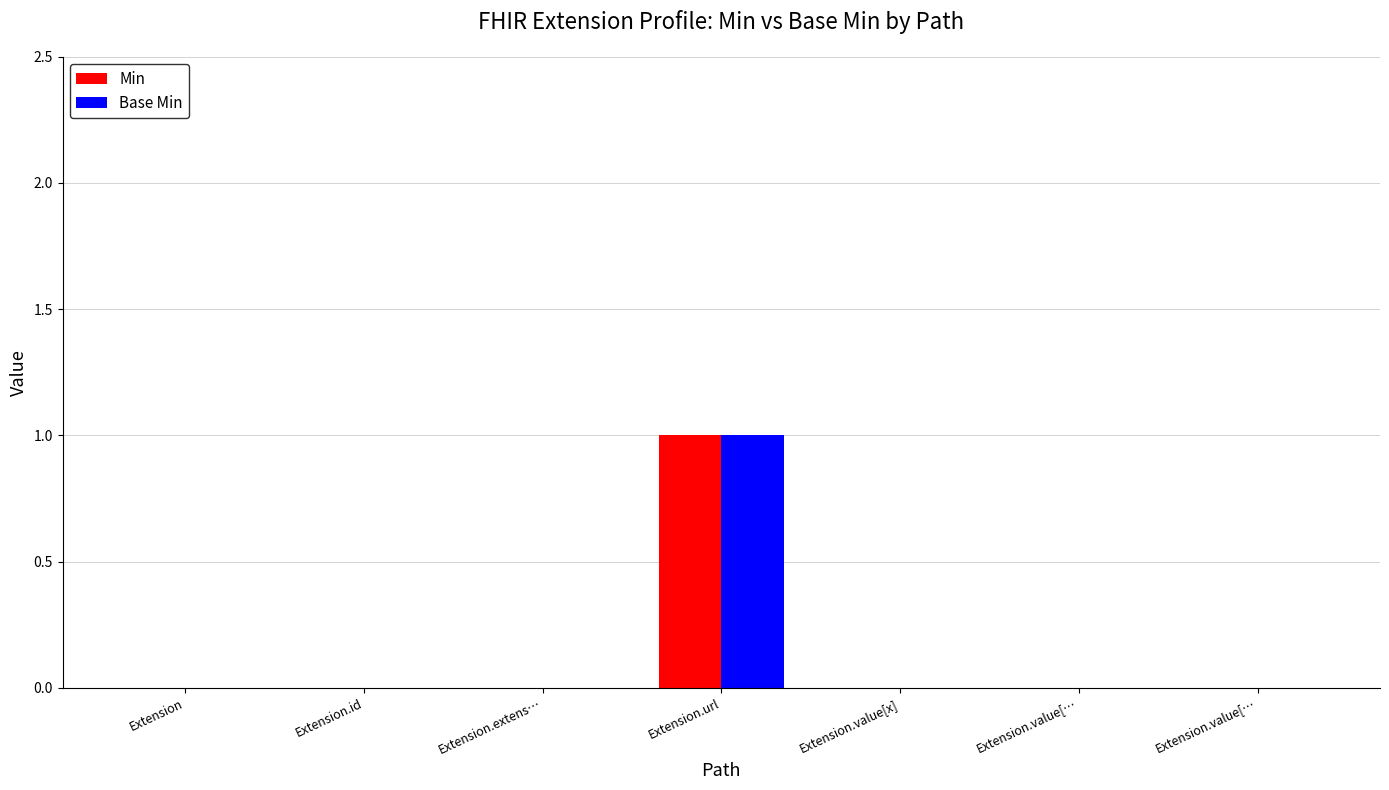

Which has a higher value, Extension.extens… or Extension.value[…?

Extension.extens…